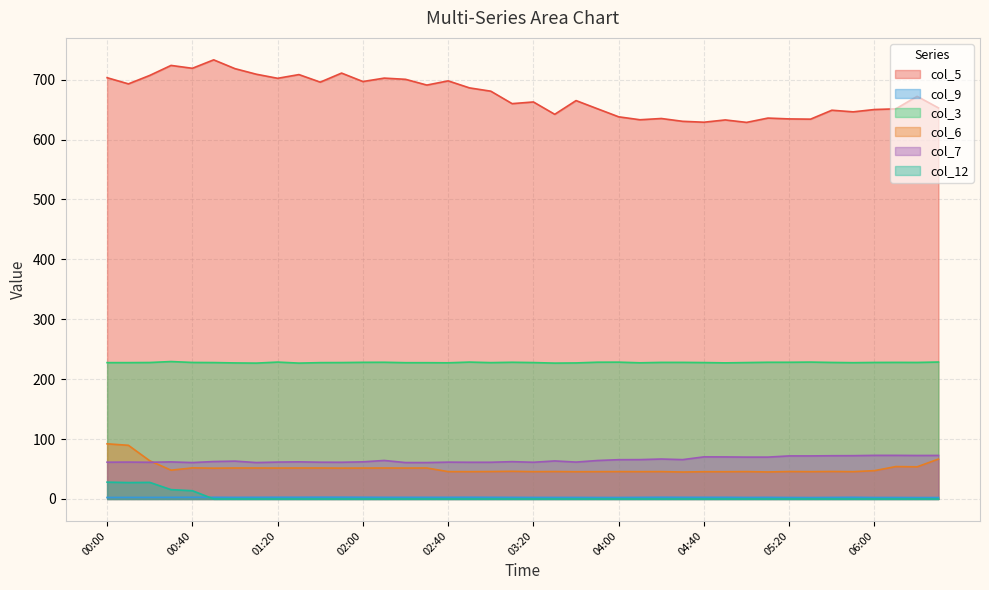

Which series changed the most between 13 and 21?

col_5